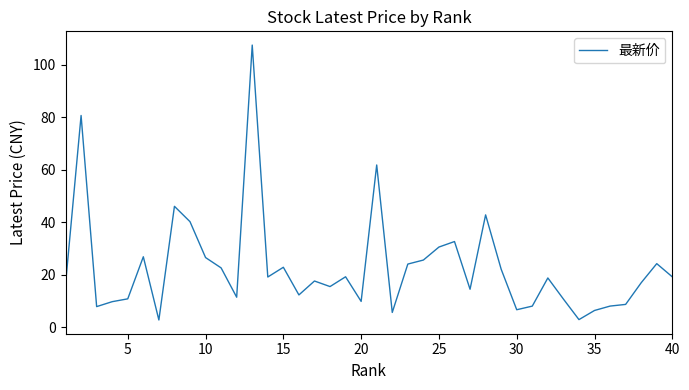

What is the greatest value displayed?

107.4